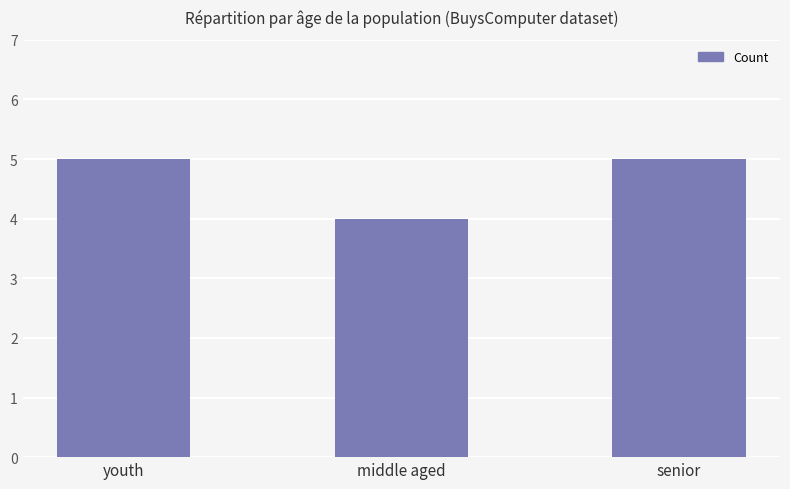

Where is the data nearest to the value 4?

middle aged